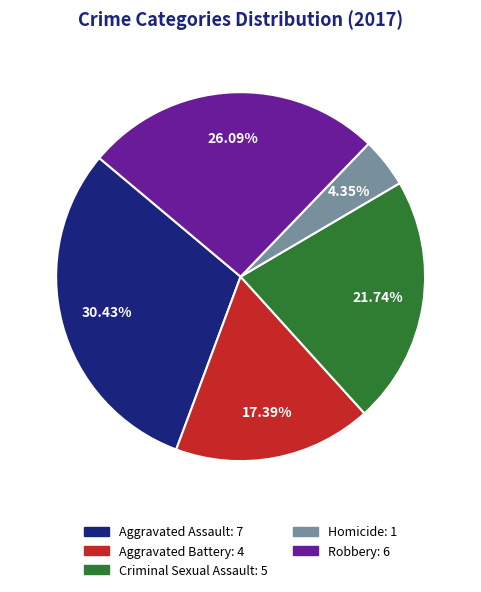

What is the smallest slice in the pie chart?

Homicide